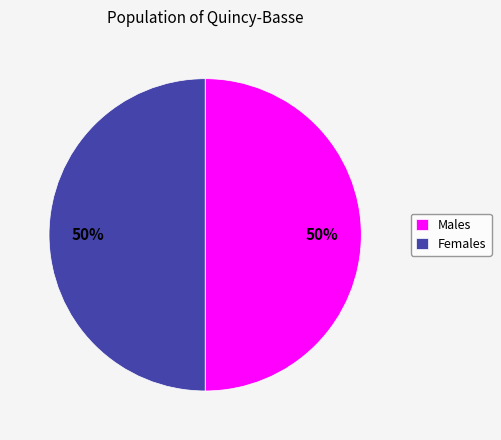

To the nearest percent, what is the combined percentage of Males and Females?

100%